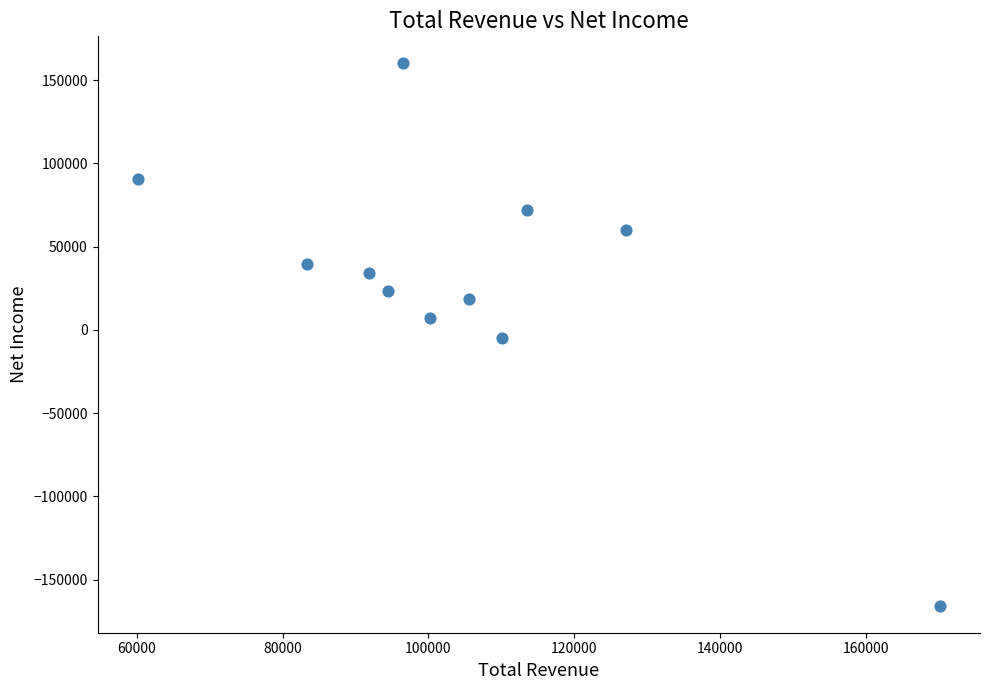

What is the average X value?

104827